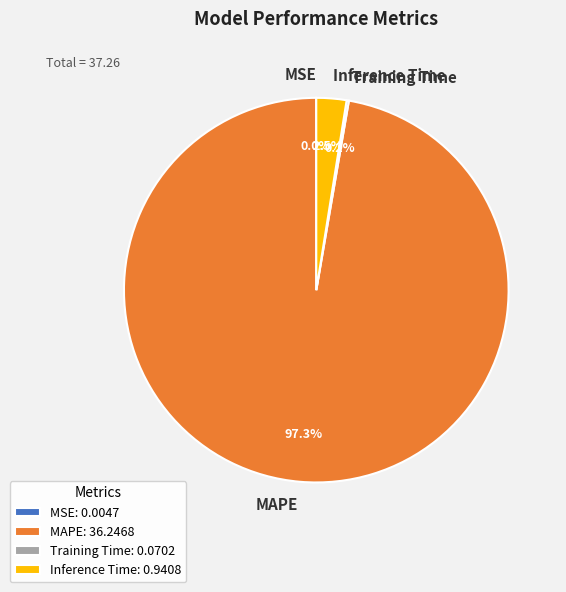

Does any single category account for the majority?

Yes